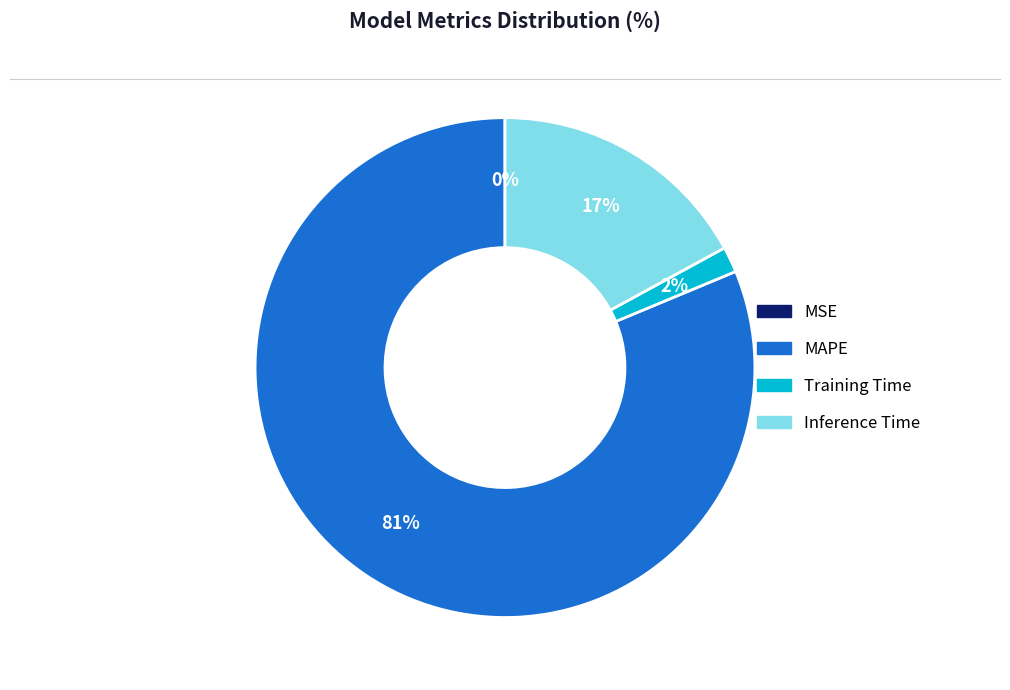

The Training Time slice represents 2% of the pie. True or false?

True